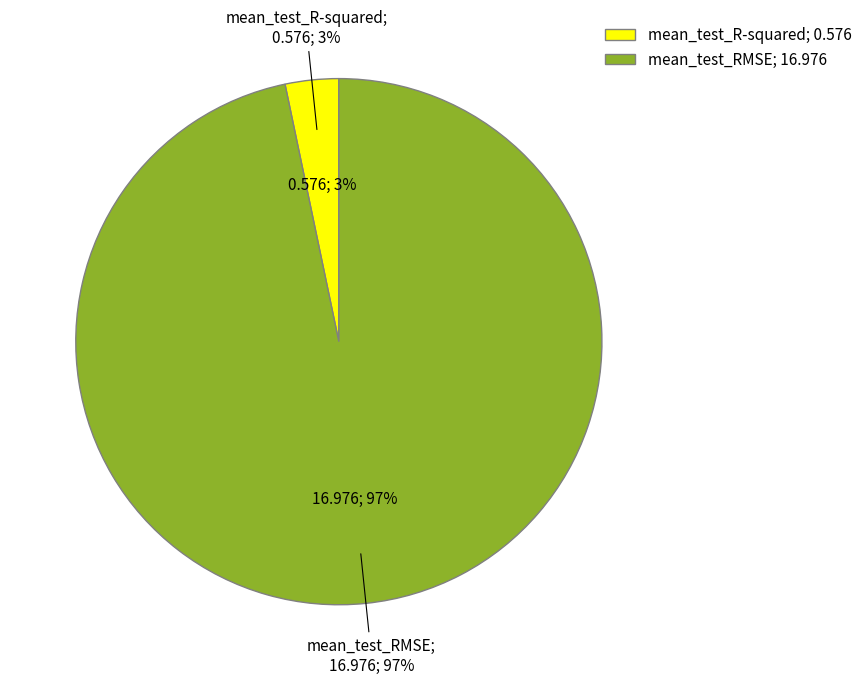

Is mean_test_RMSE the majority of the pie?

Yes